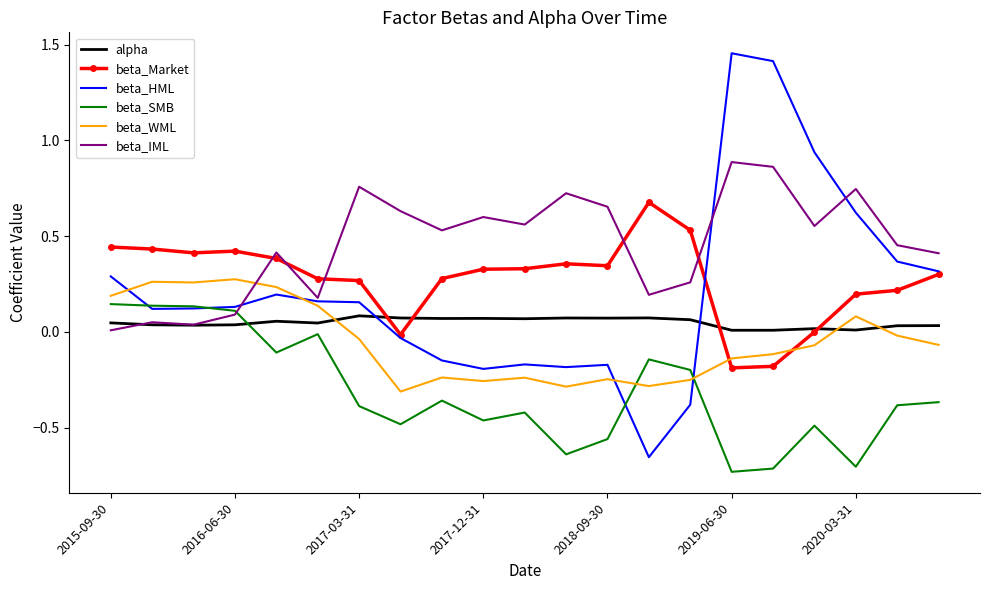

Which series has the largest range (max minus min)?

beta_HML